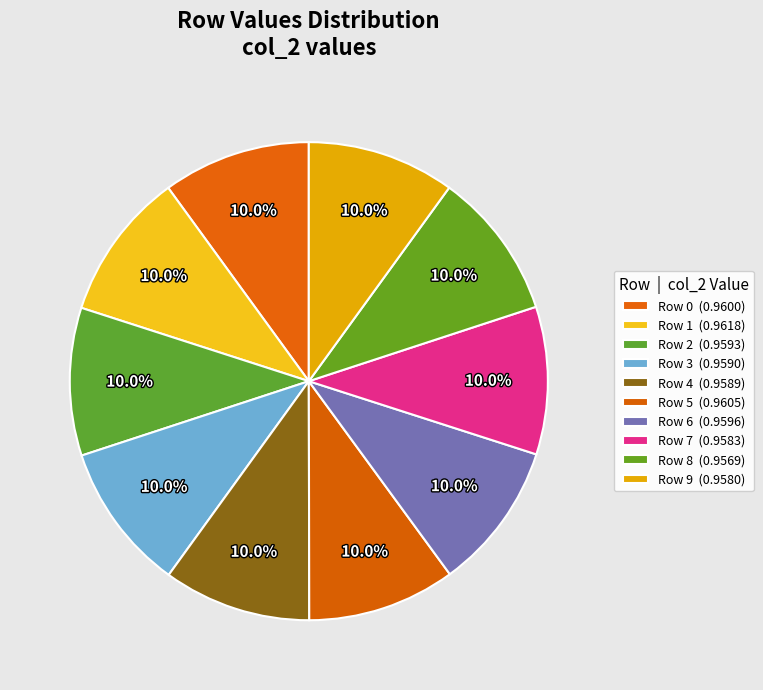

How many slices are in this pie chart?

10